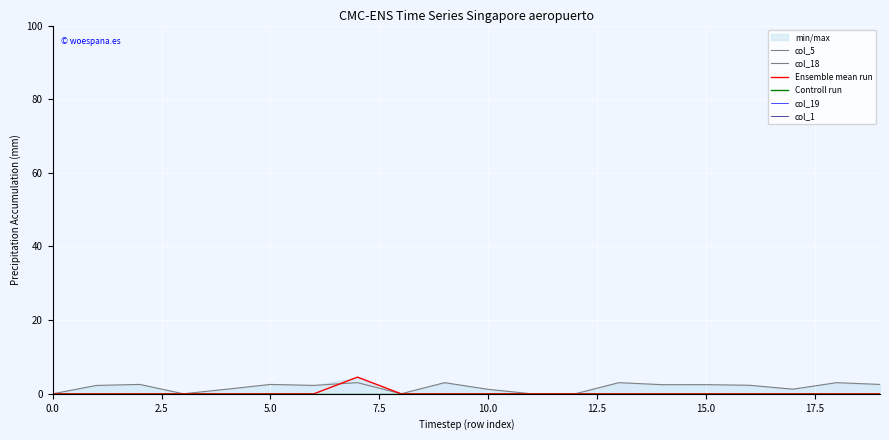

The value of Ensemble mean run at 10 is 2.9. True or false?

False